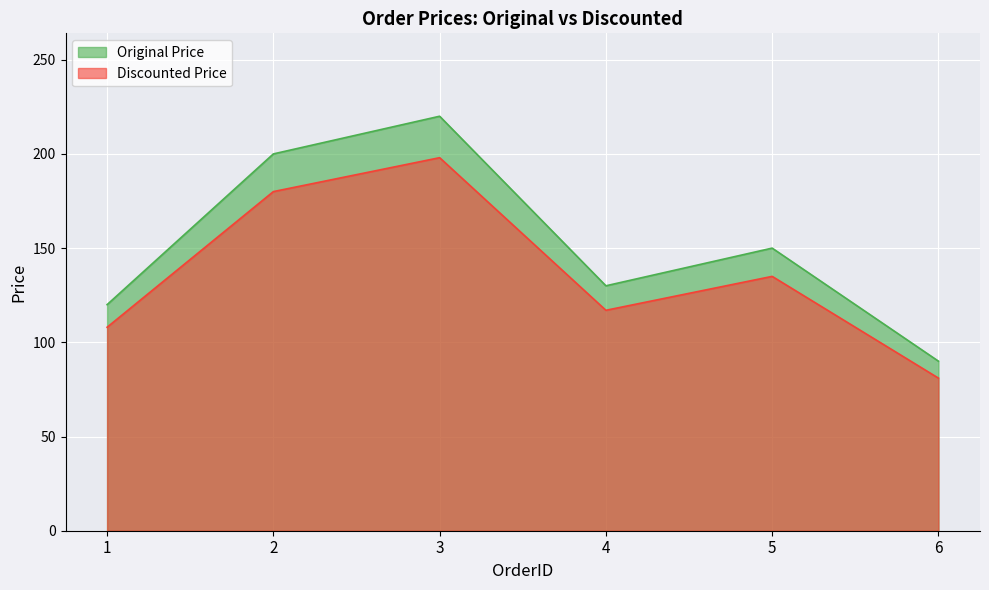

List the labels in order of Discounted Price value, largest first.

3, 2, 5, 4, 1, 6